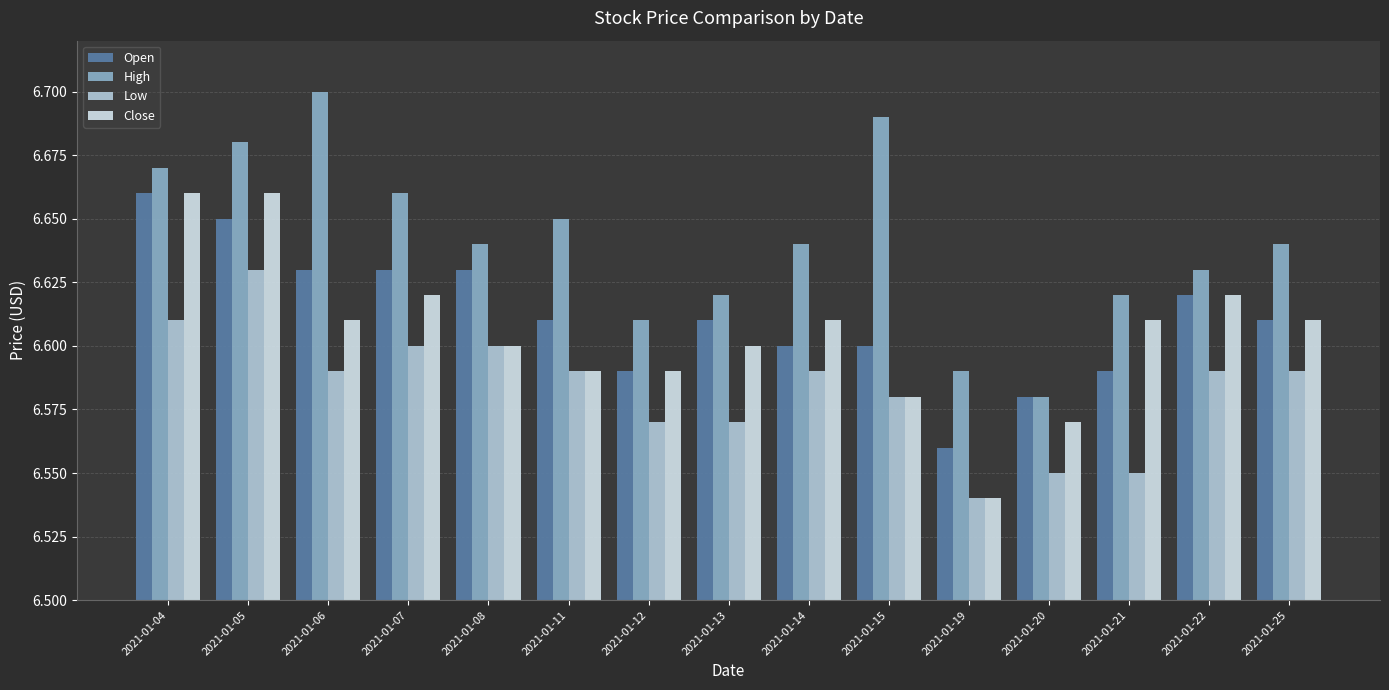

What is the difference between the second highest and second lowest values in the Open series?

0.1